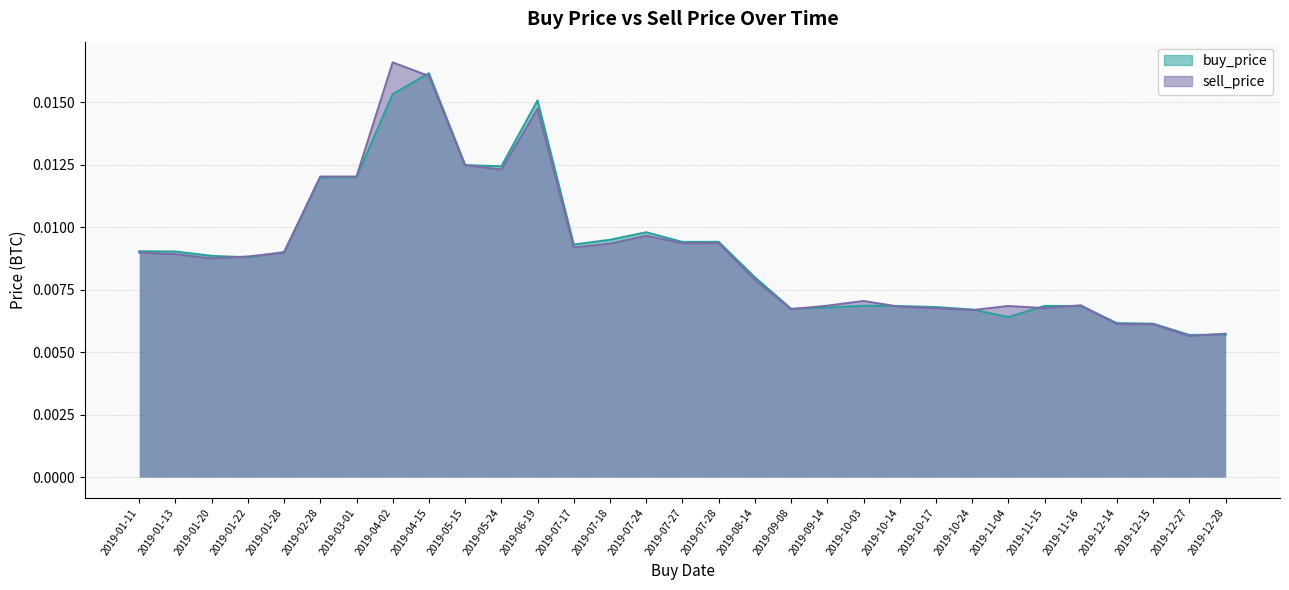

At which category does buy_price reach its first local valley?

2019-01-22